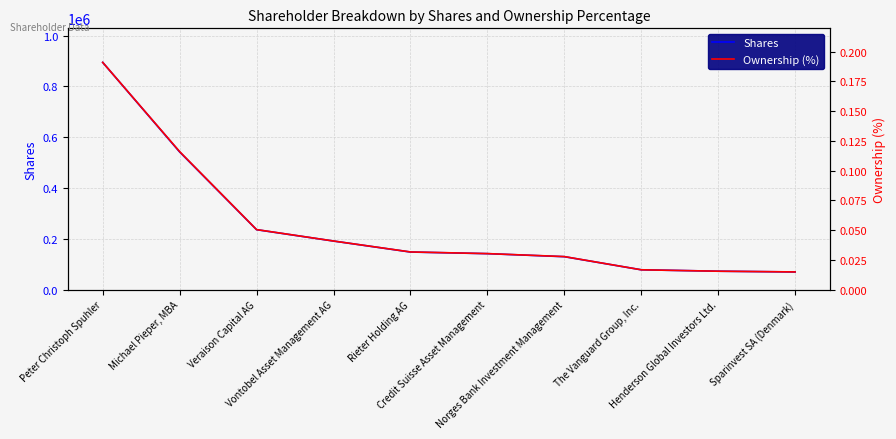

Reading left to right, list all the values displayed in this chart.

Shares: 894223.0	541685.0	235624.0	190857.0	147609.0	141225.0	129301.0	77696.0	72144.0	69119.0
Ownership (%): 0.2	0.1	0.1	0.0	0.0	0.0	0.0	0.0	0.0	0.0